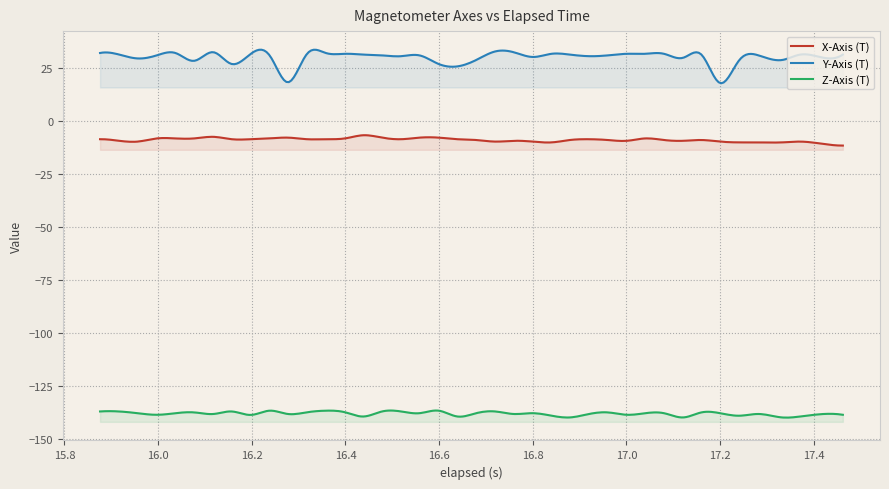

What is the spread (max minus min) of values at 31?

169.6